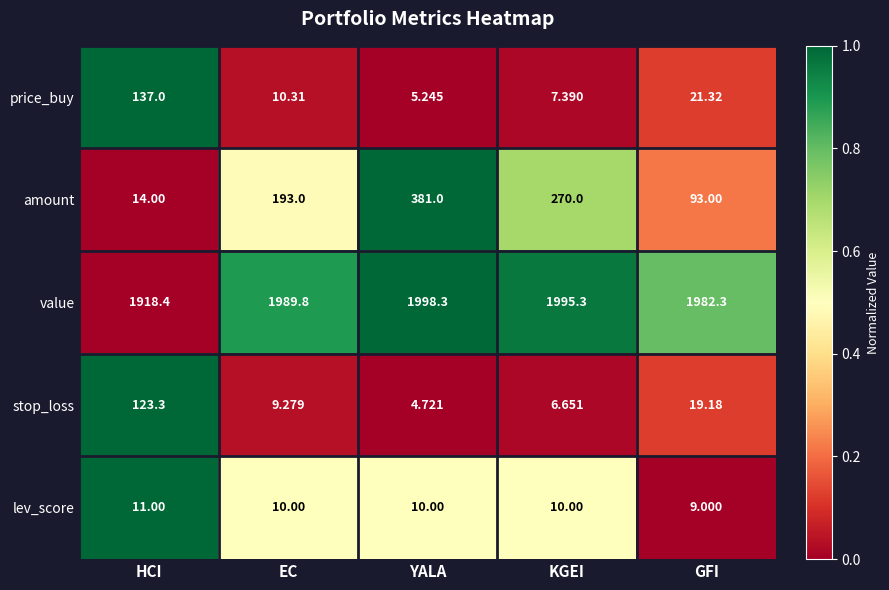

At which category is the sum across all series the highest?

YALA